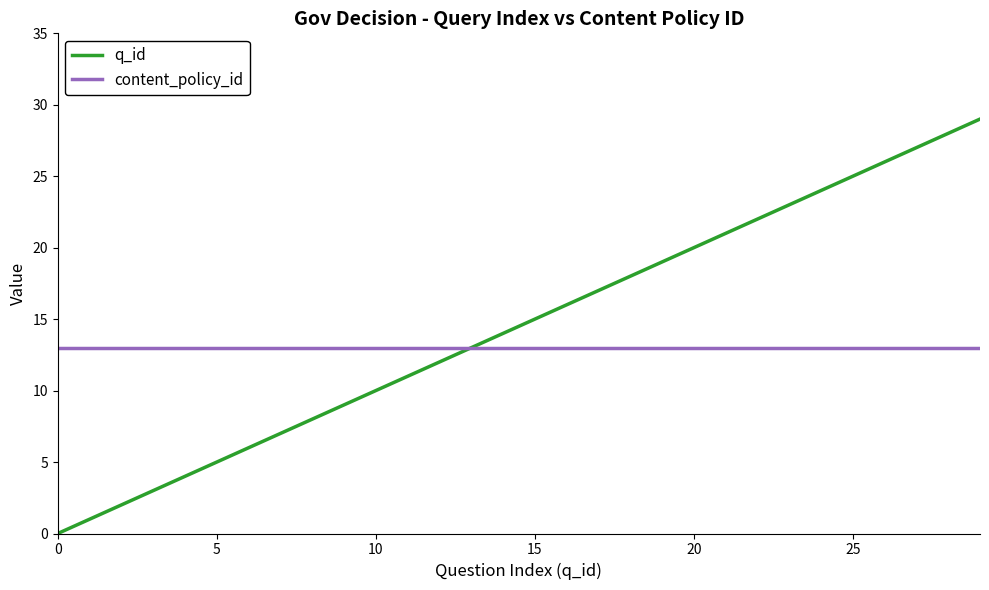

What is the maximum value shown in the chart?

29